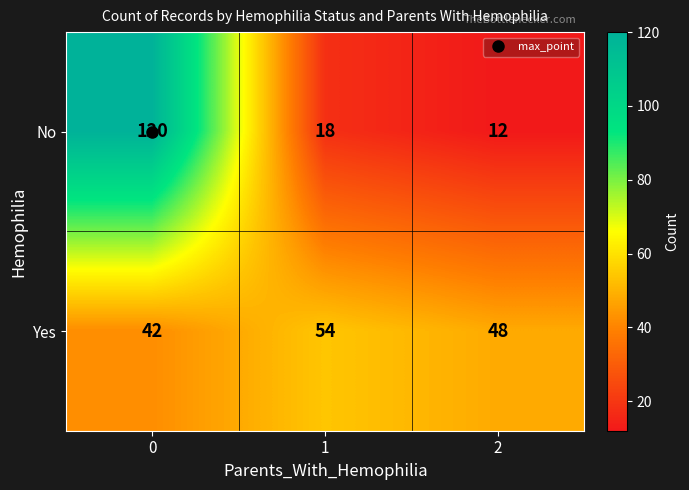

What is the average value of the Yes series?

48